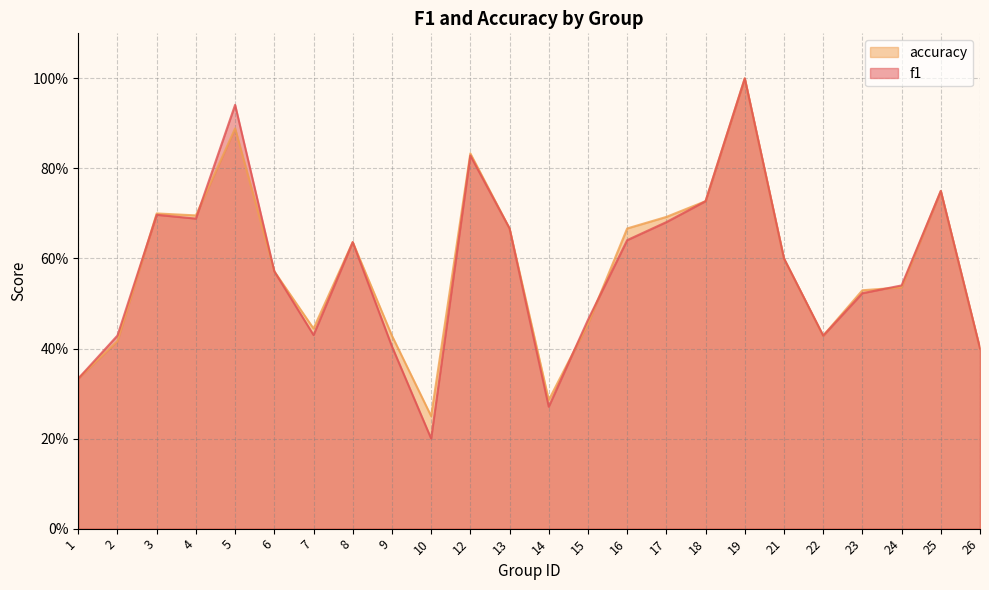

True or false: f1 has a value of 0.7 at 2.

False